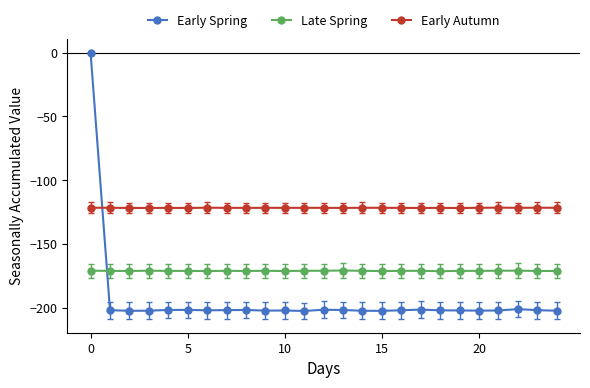

What is the value of the Early Spring point at the 13th from the left?

-201.5